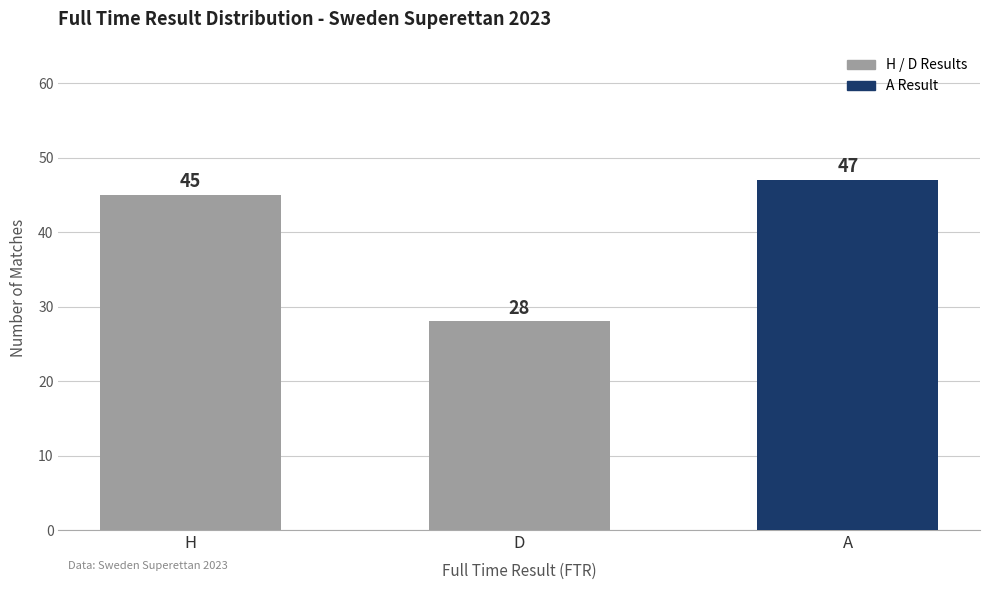

Rank the categories by value from lowest to highest.

D, H, A